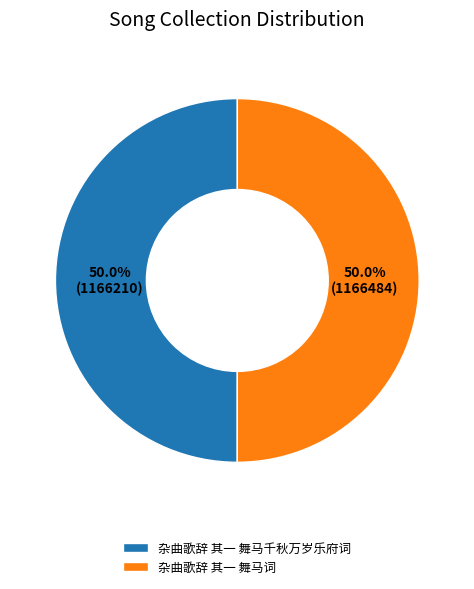

How many segments does this pie chart have?

2